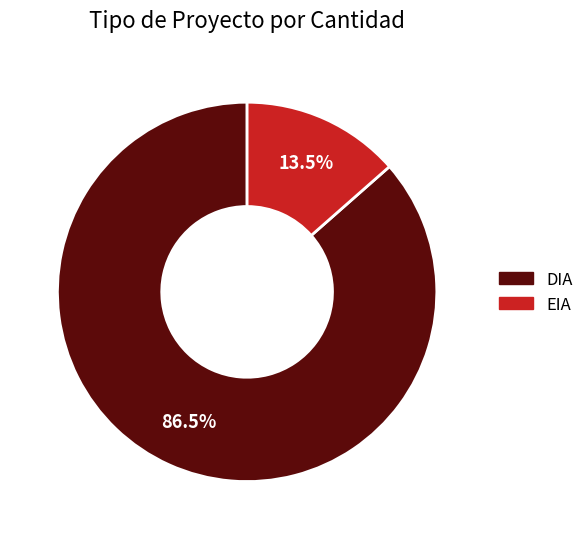

Do DIA and EIA together represent more than half of the pie?

Yes